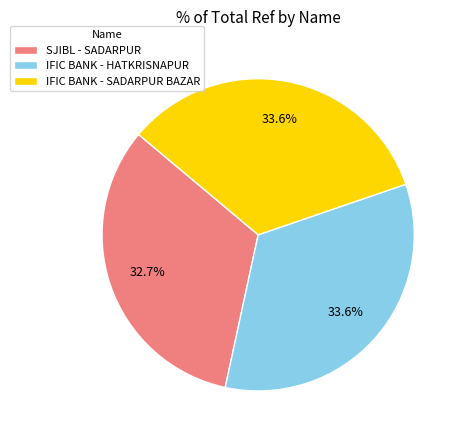

Which category has the smallest portion of the pie?

SJIBL - SADARPUR